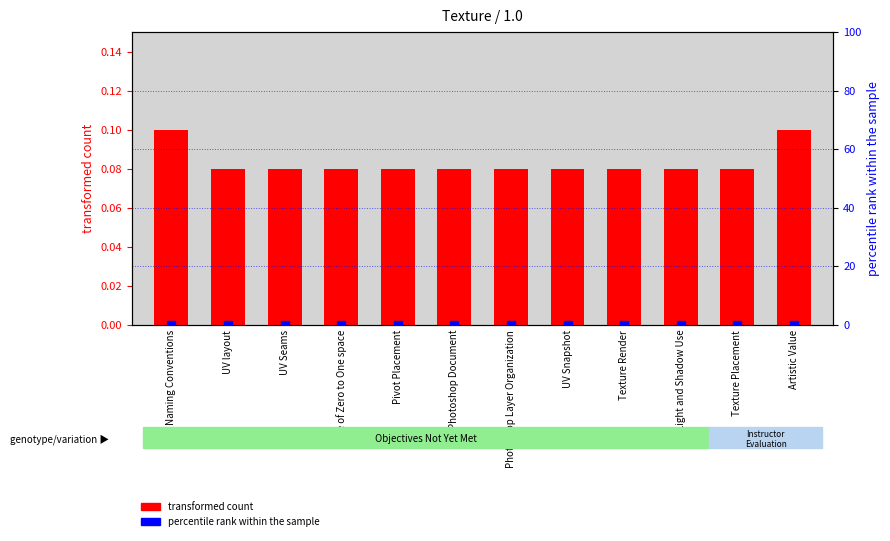

What are all the series names shown in the legend?

transformed count, percentile rank within the sample